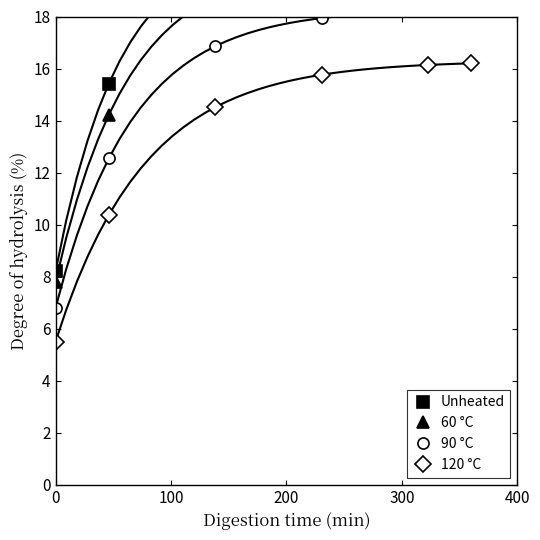

What is the maximum value for 60 °C?

20.1